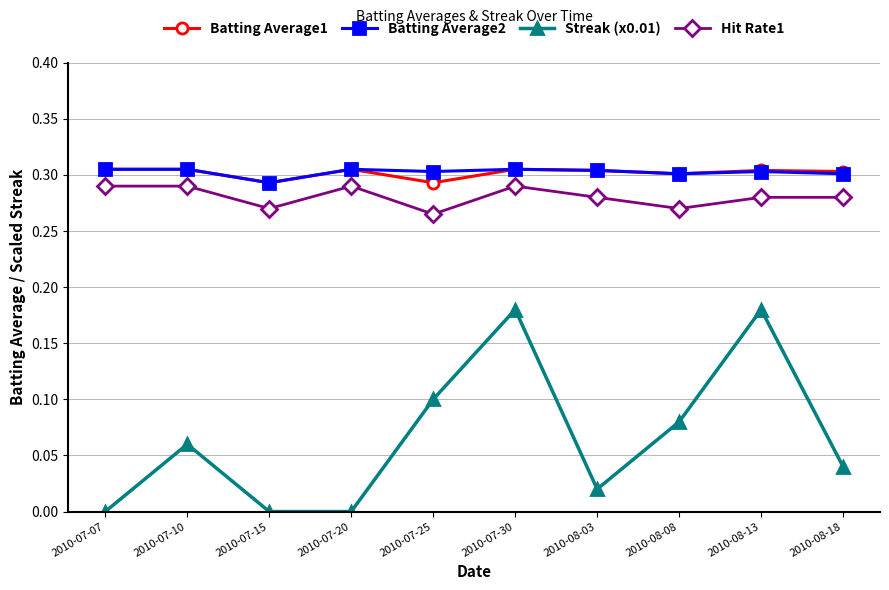

Which series has the widest spread of values?

Streak (x0.01)